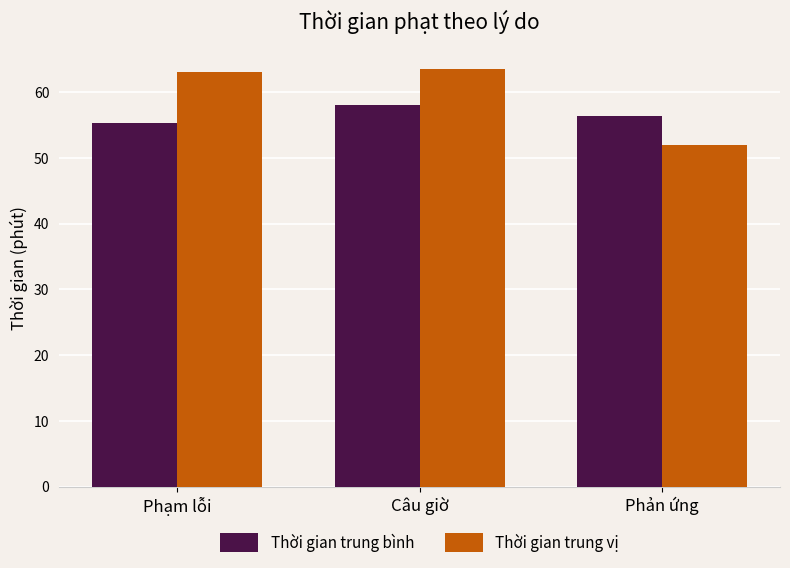

List the series in order of their peak value, highest first.

Thời gian trung vị, Thời gian trung bình